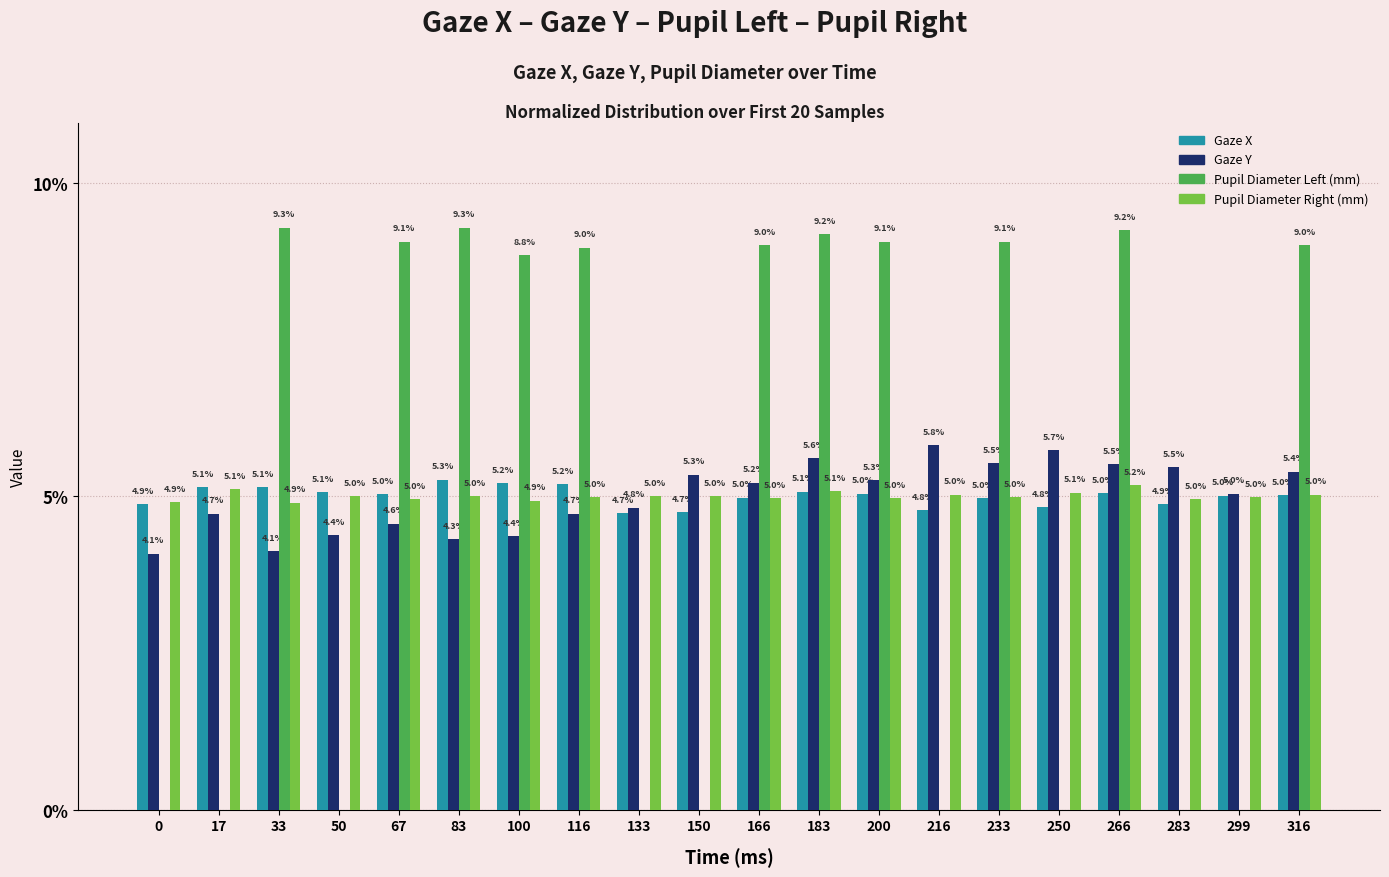

Which series has the widest spread of values?

Pupil Diameter Left (mm)